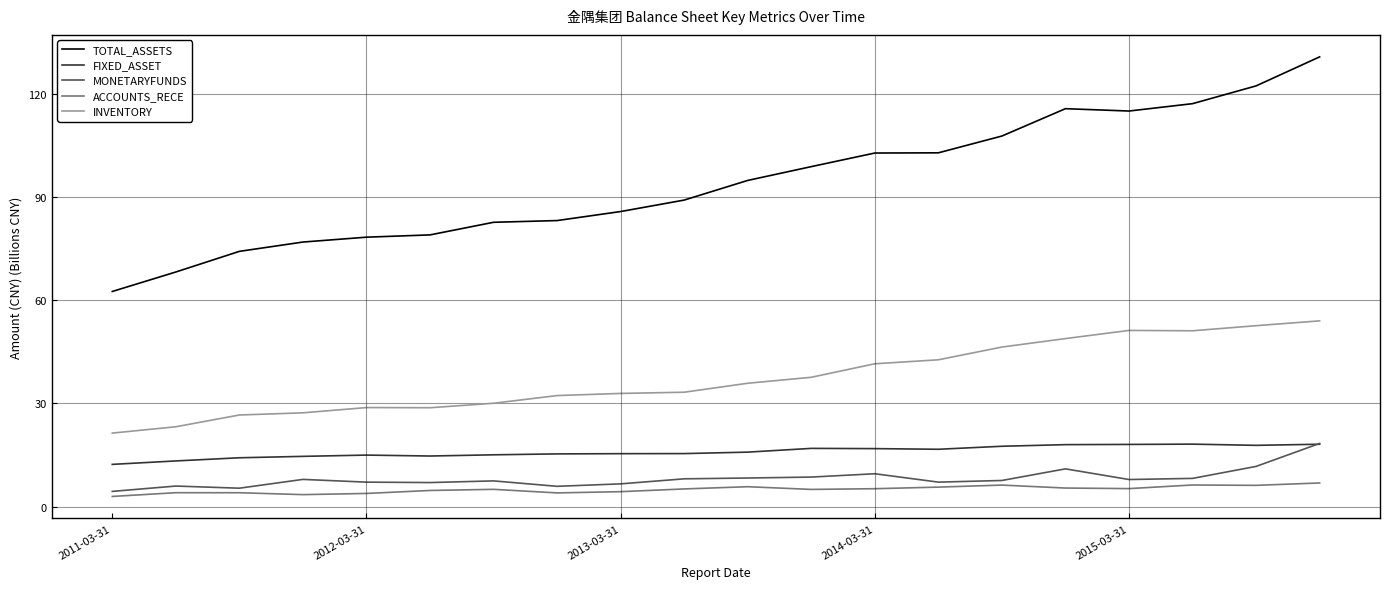

True or false: ACCOUNTS_RECE and TOTAL_ASSETS intersect in this chart.

False